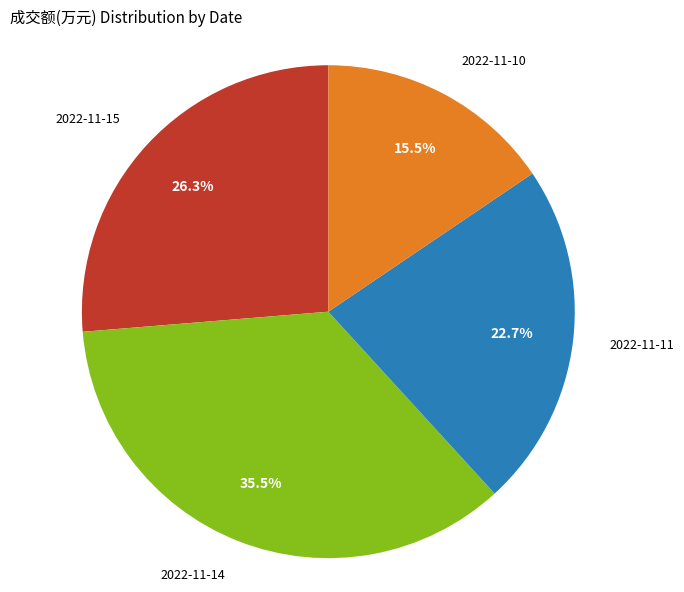

Is there a majority slice in this chart?

No